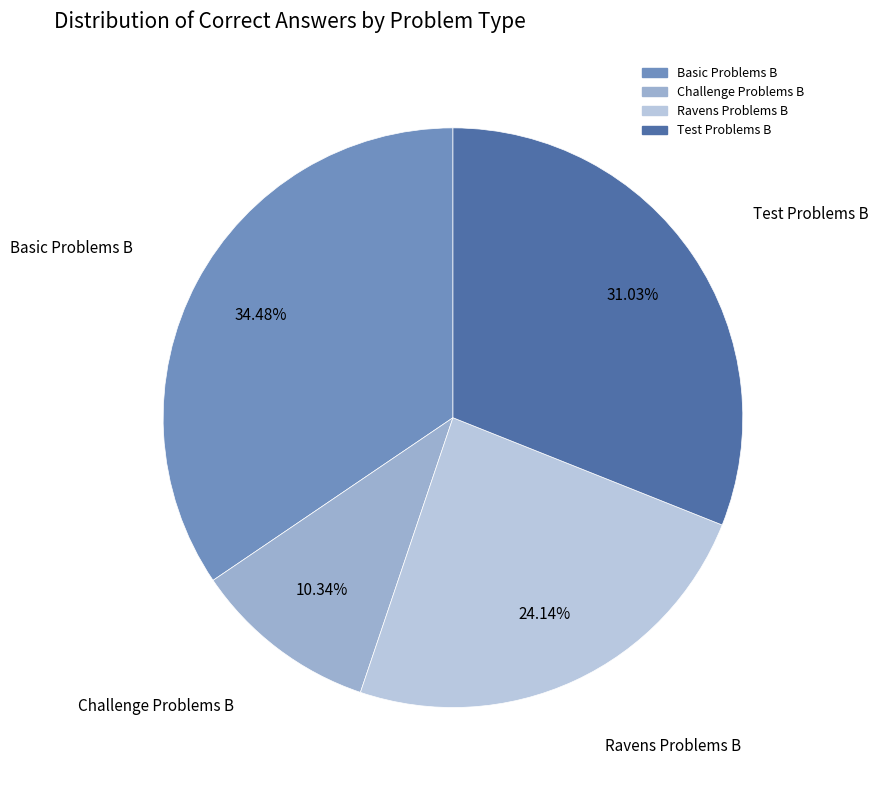

To the nearest percent, what is the difference between the largest and smallest slice percentages?

24%